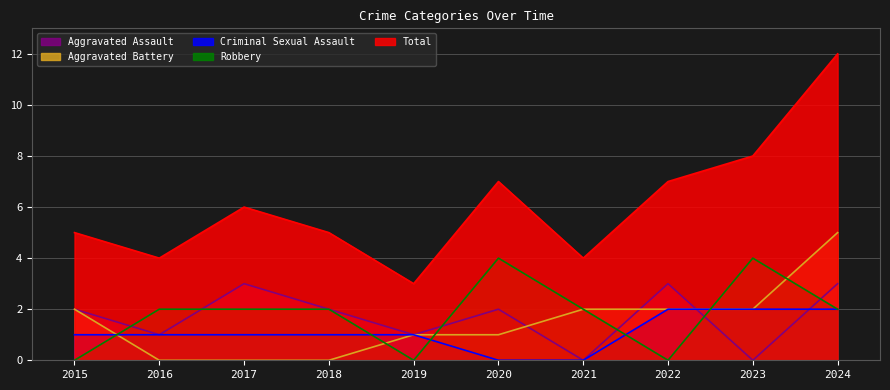

Reading left to right, extract all data points from this chart.

Aggravated Assault: 2	1	3	2	1	2	0	3	0	3
Aggravated Battery: 2	0	0	0	1	1	2	2	2	5
Criminal Sexual Assault: 1	1	1	1	1	0	0	2	2	2
Robbery: 0	2	2	2	0	4	2	0	4	2
Total: 5	4	6	5	3	7	4	7	8	12